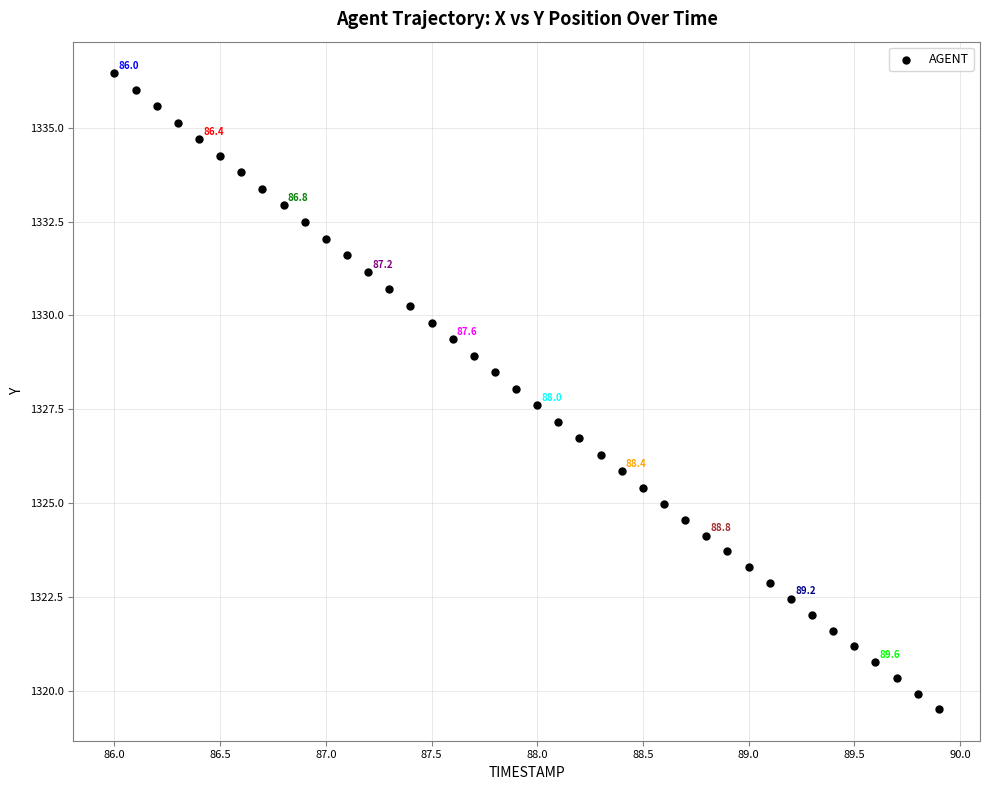

What is the range of X values (max minus min)?

3.9